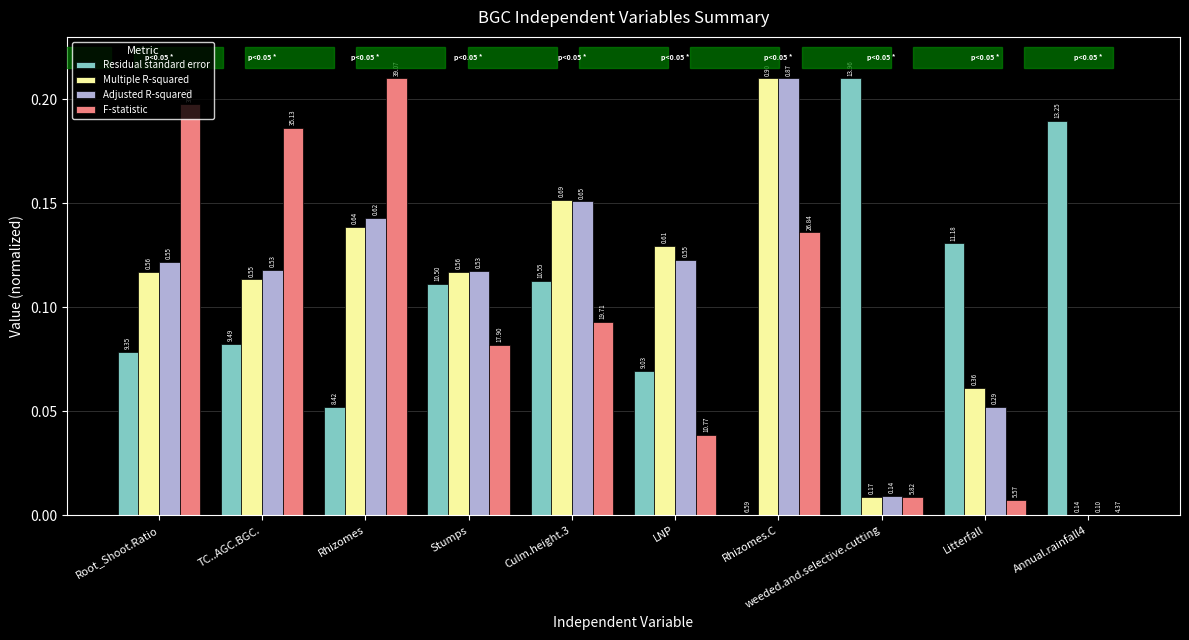

The value of Multiple R-squared at Culm.height.3 is 0.2. True or false?

False